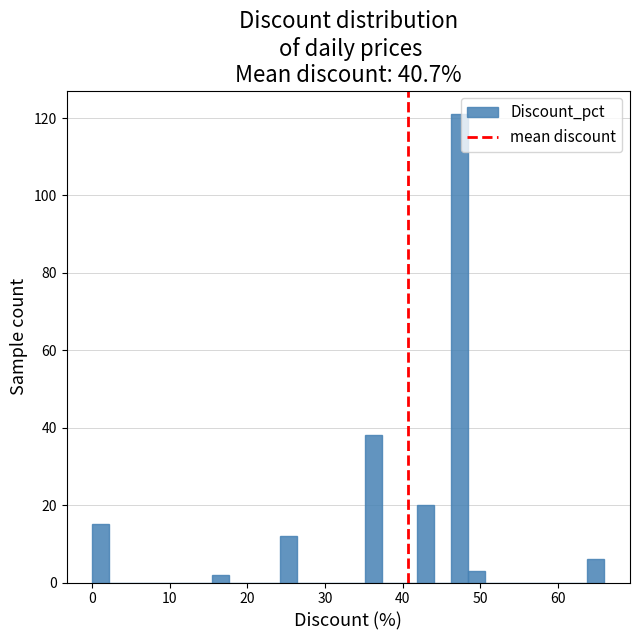

Around what value on the x-axis is the tallest bar? Give the approximate position of its centre, as read against the axis.

47